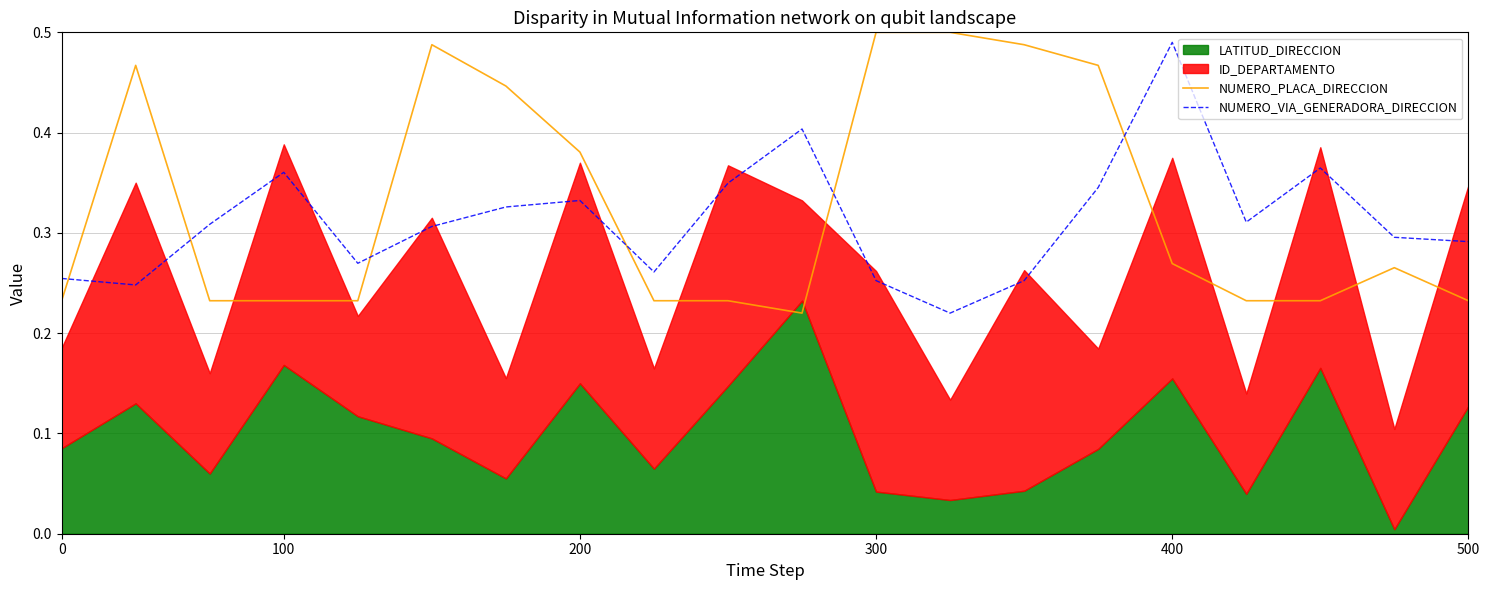

At which label does NUMERO_VIA_GENERADORA_DIRECCION reach its peak?

400